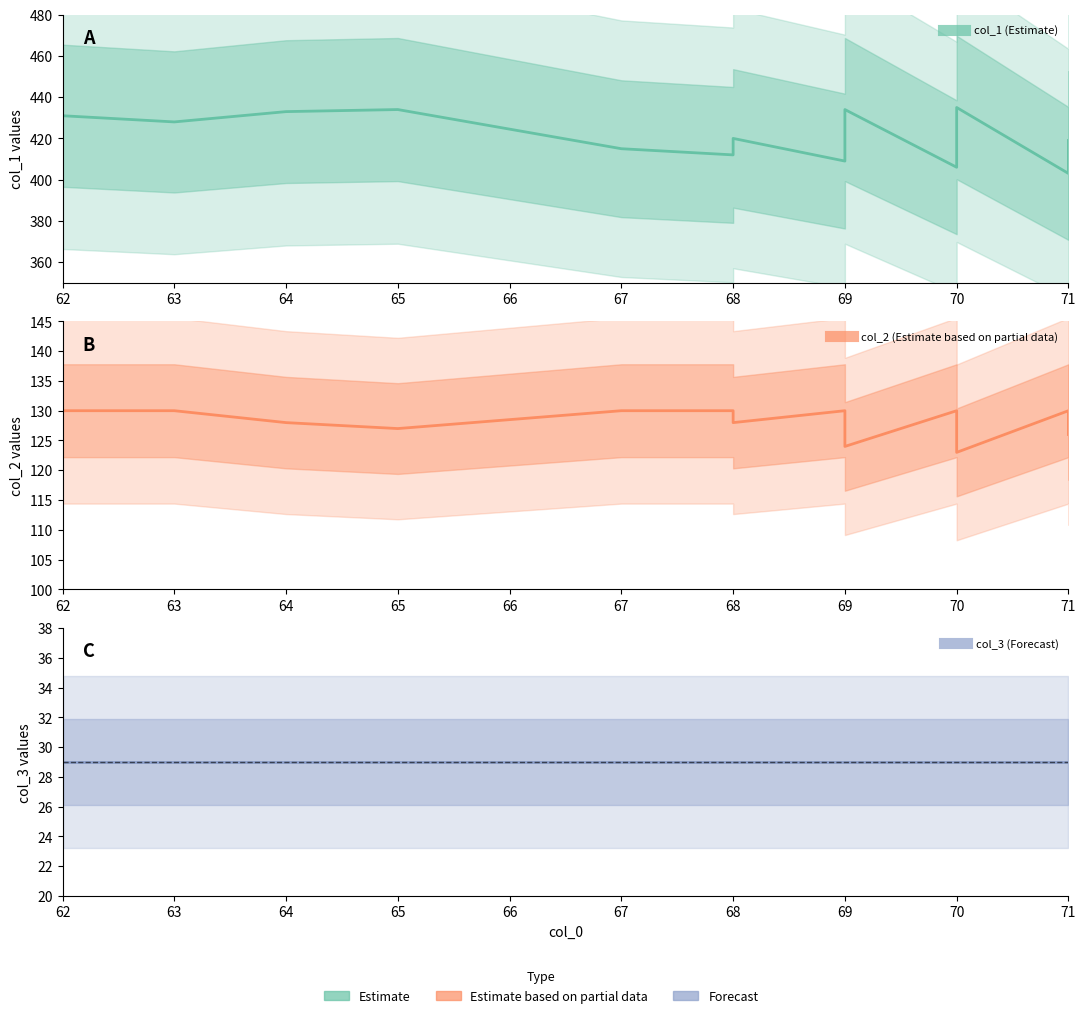

At which category is the sum across all series the highest?

62